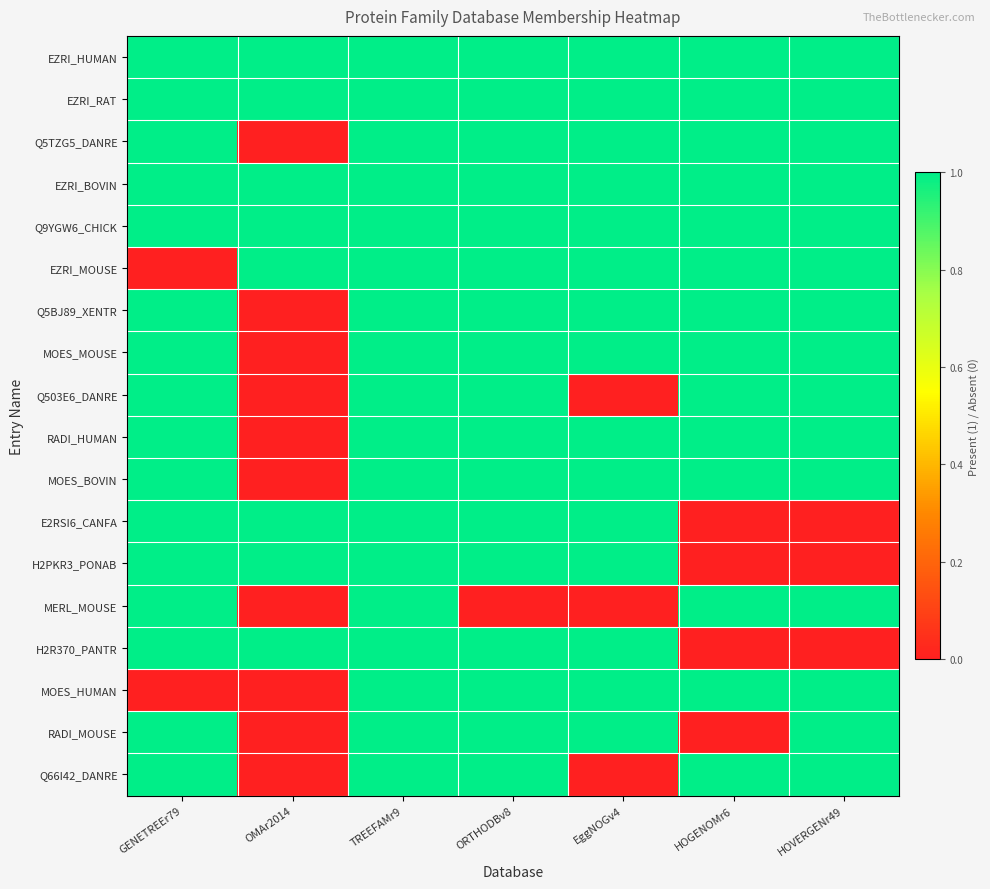

How many distinct data groups are displayed?

18